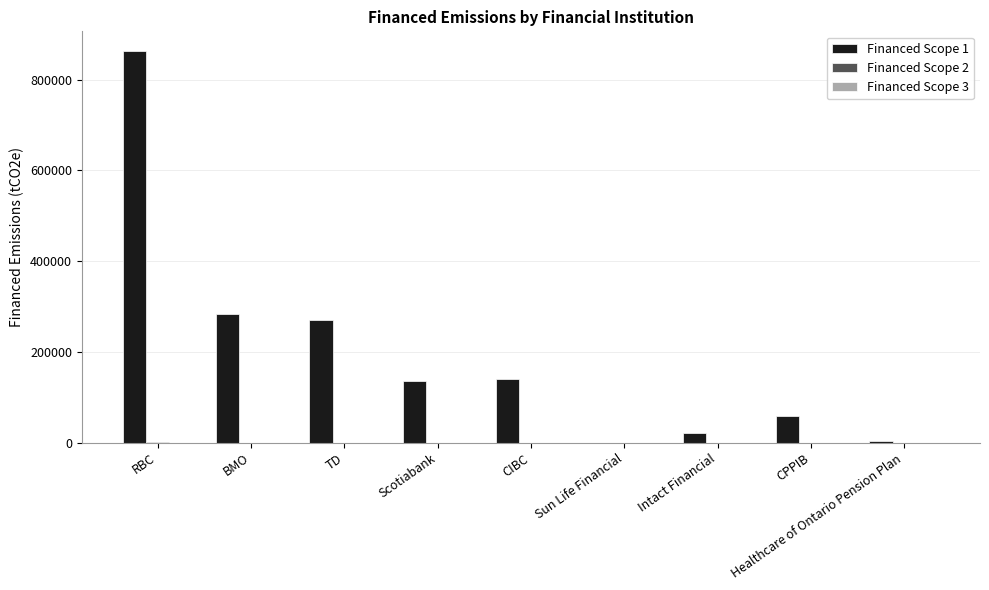

The Financed Scope 1 series shows 4249.5 at Healthcare of Ontario Pension Plan. True or false?

True